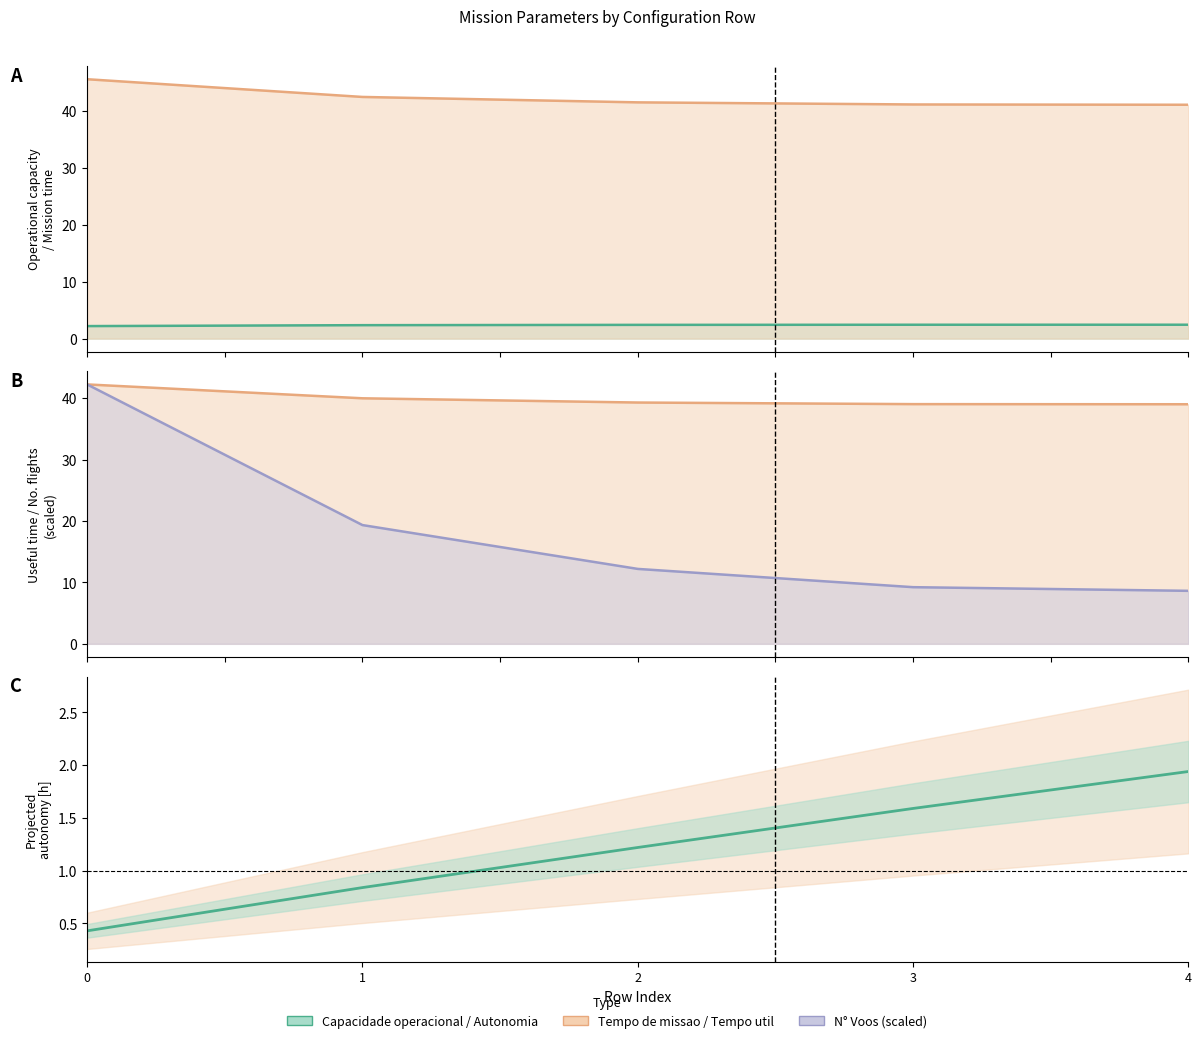

Which series has the largest total across all categories?

Tempo de missao [h]